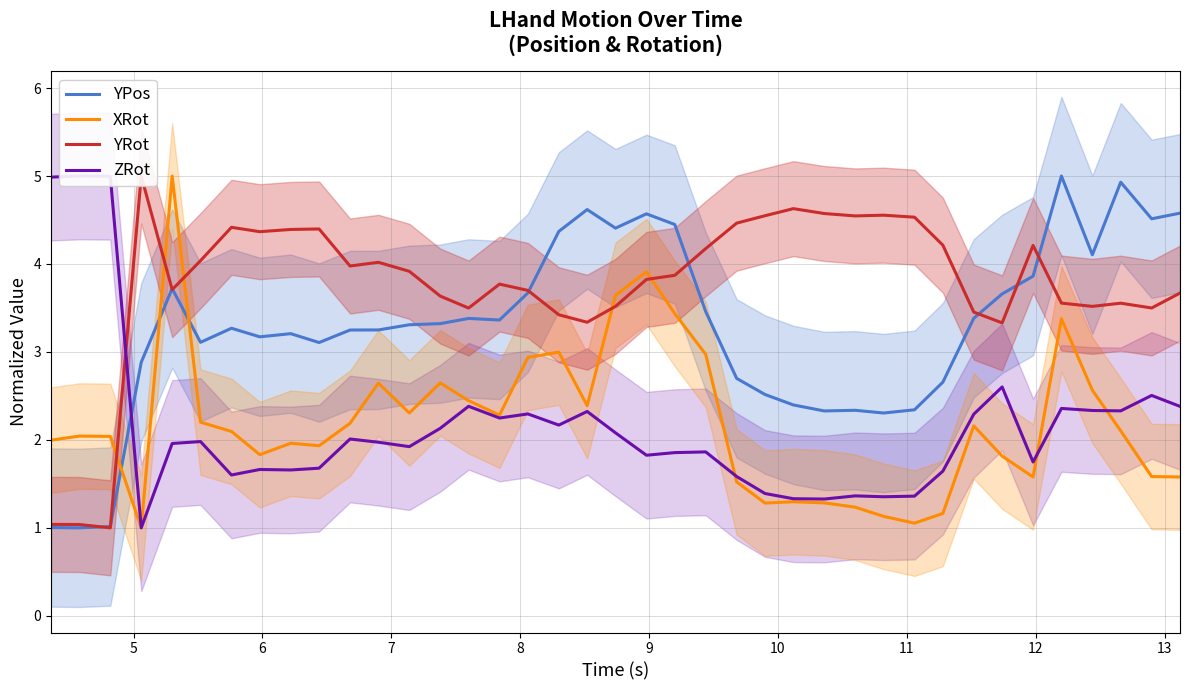

How many intersections are there between YPos and XRot?

3